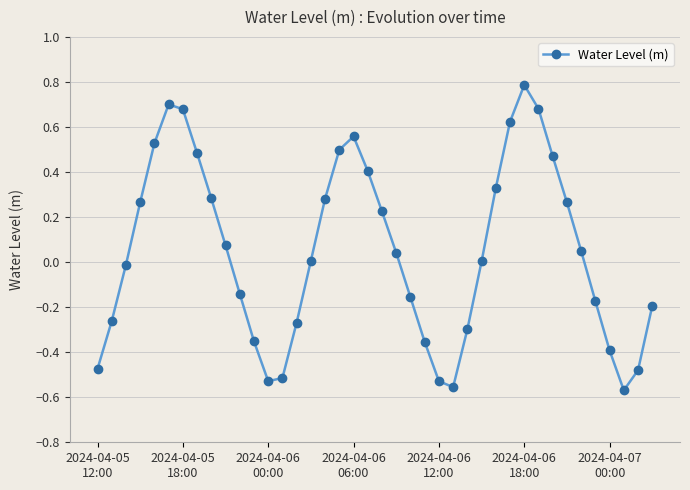

What is the difference between the second highest and minimum values?

1.3